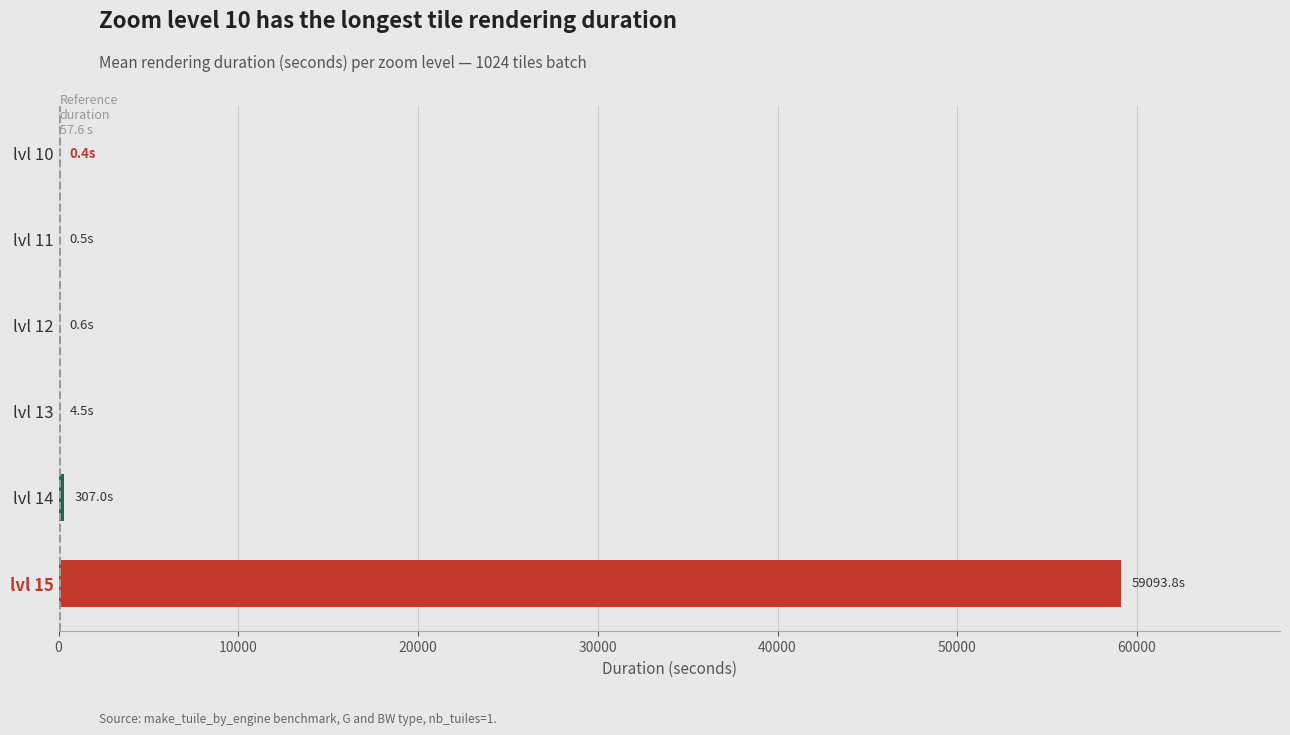

What is the maximum value shown in the chart?

59093.8